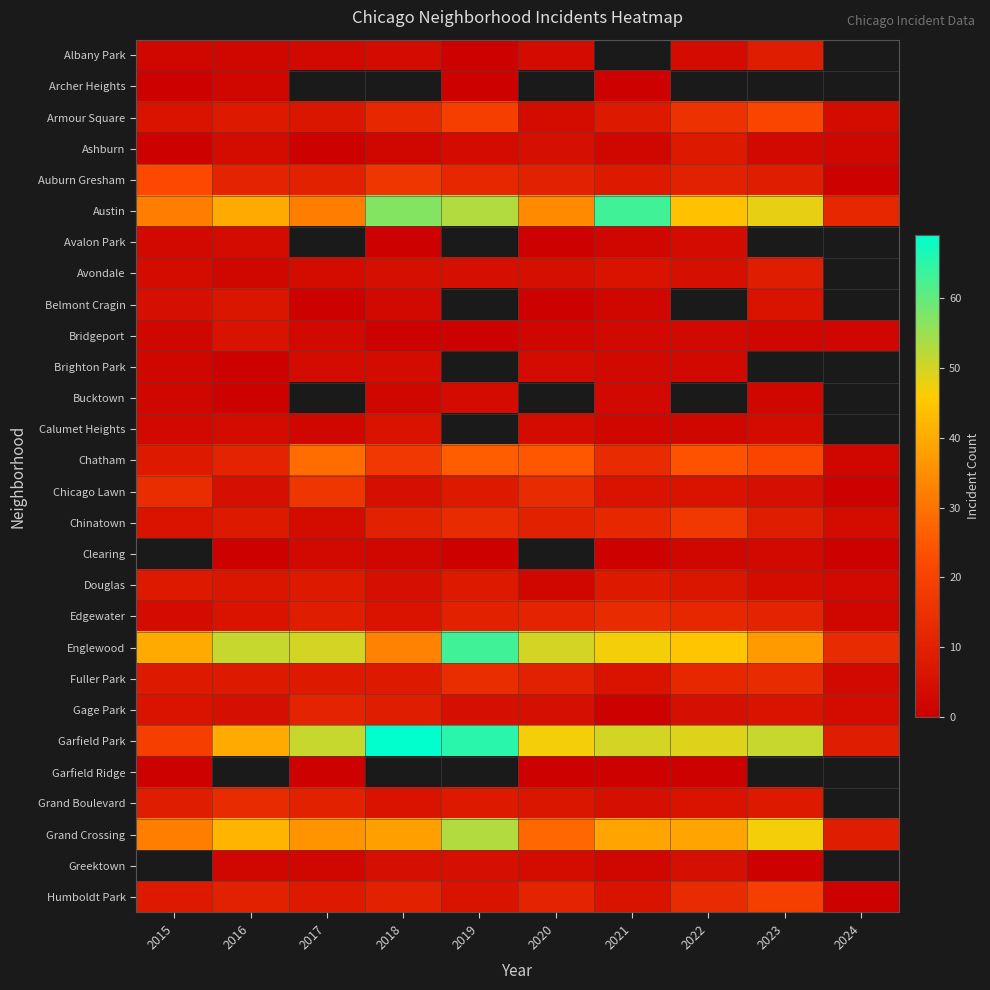

What is the average value of the Grand Crossing series?

36.3